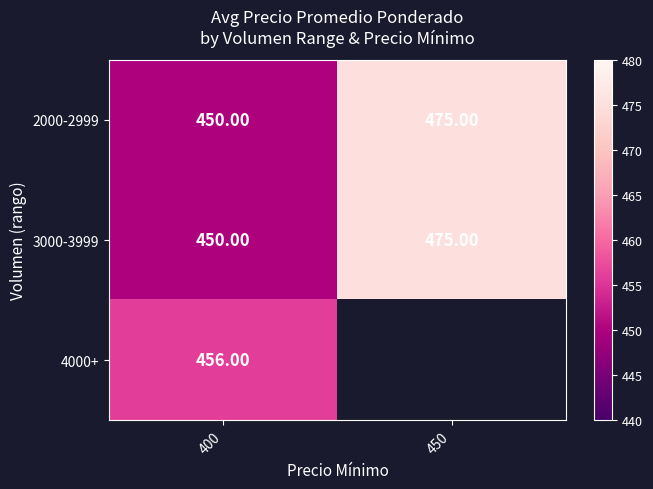

What is the smallest value displayed?

450.0